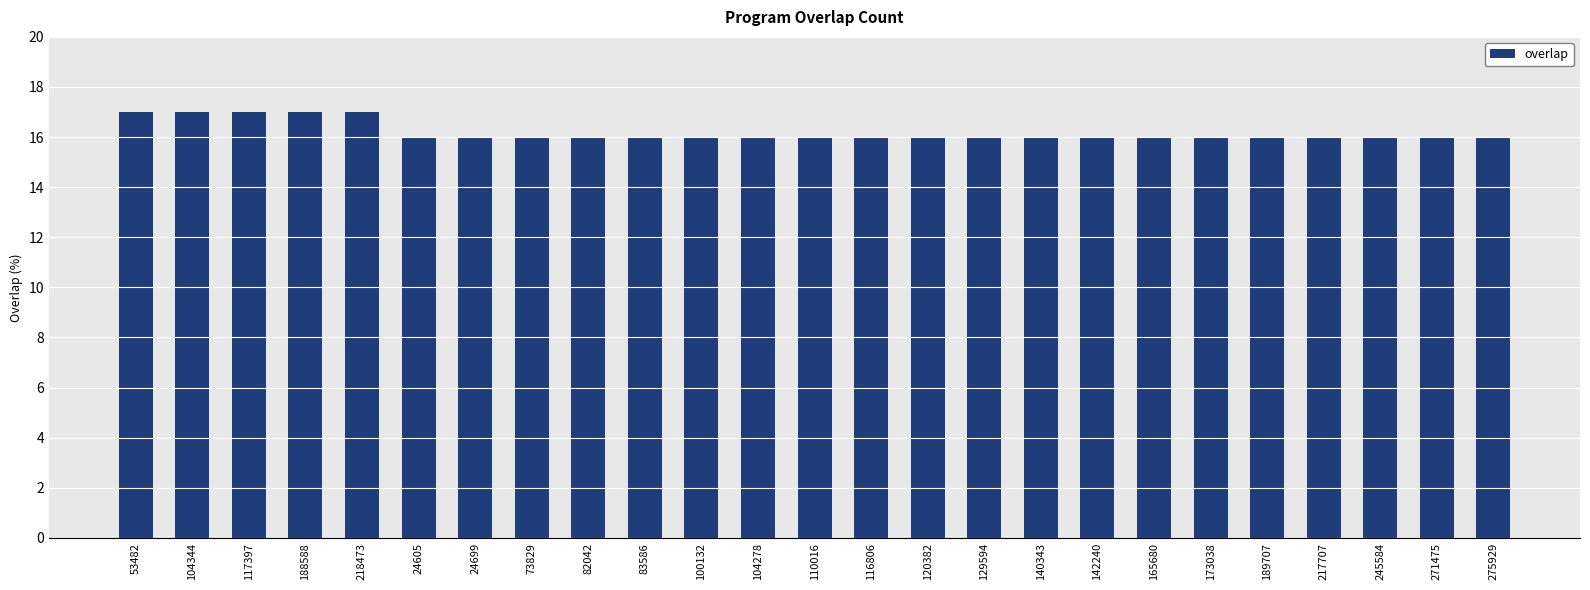

What is the minimum value shown in the chart?

16